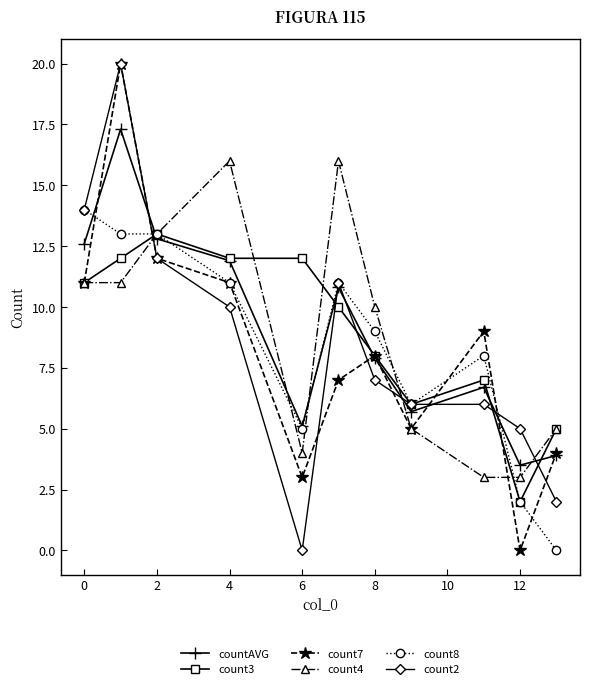

What is the highest value of the countAVG series?

17.3